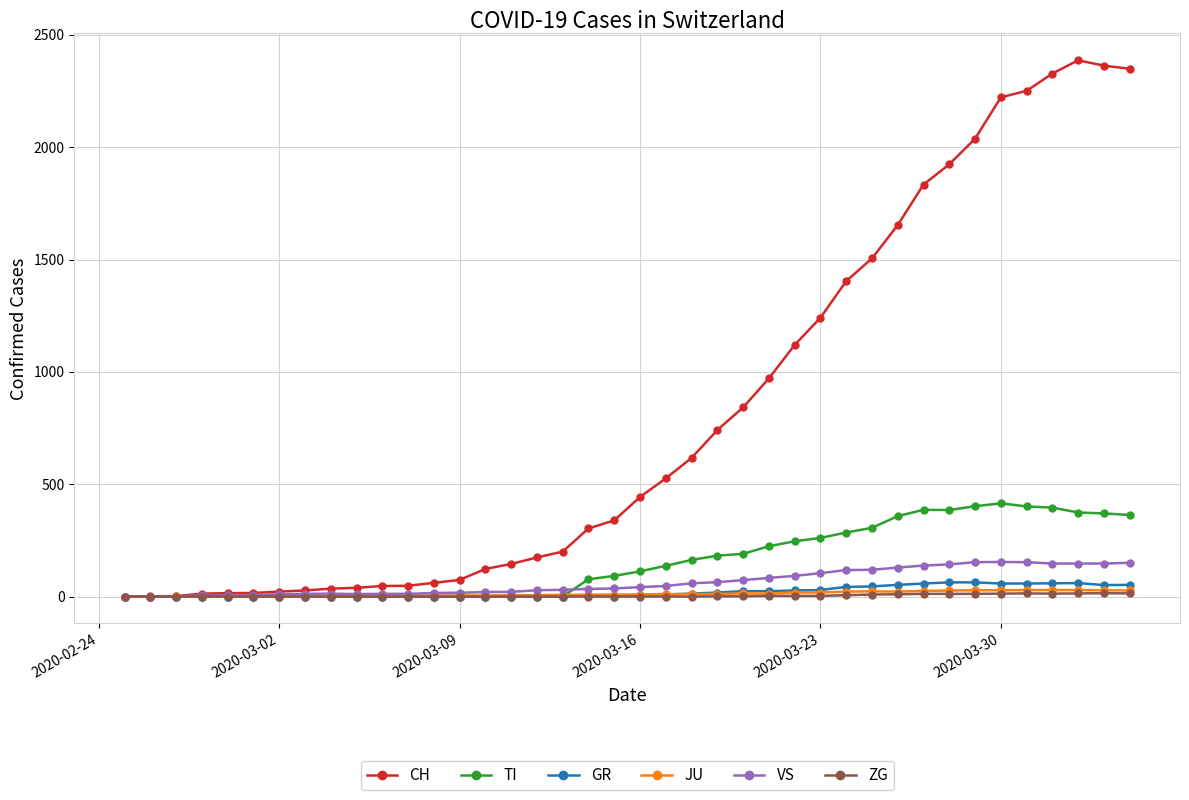

What is the maximum value shown in the chart?

2387